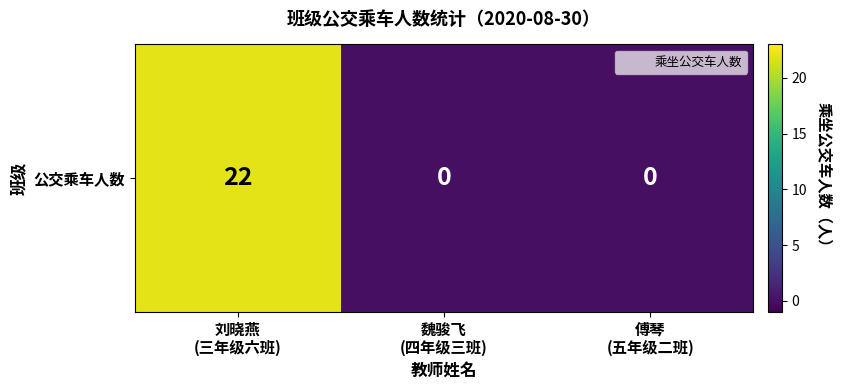

What is the difference between the maximum and second lowest values?

22